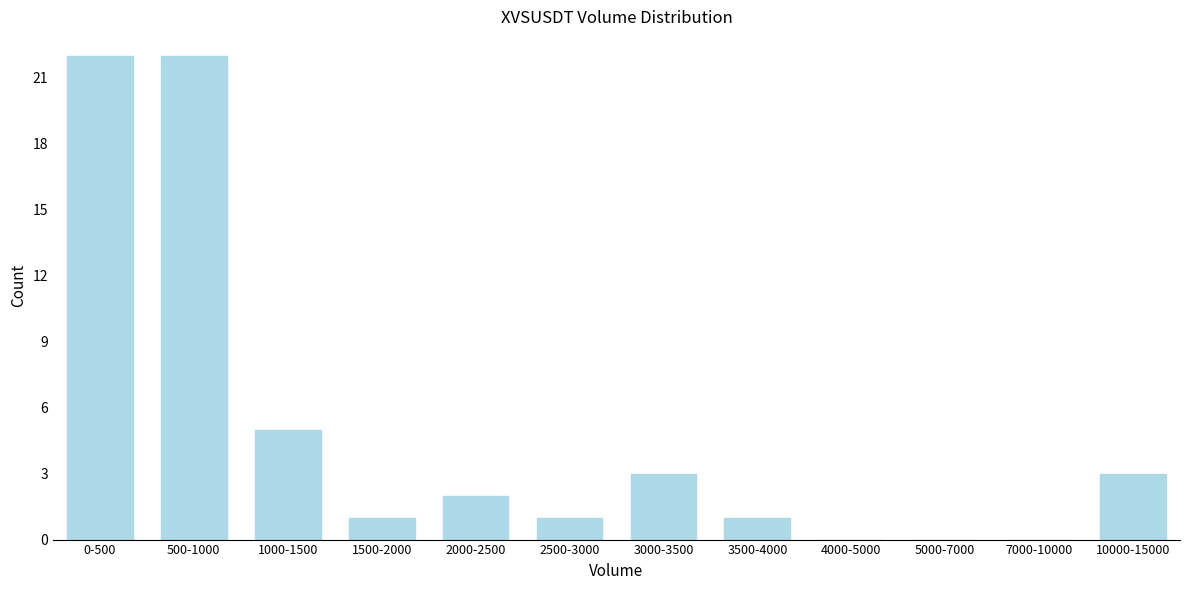

Reading left to right, what are all the values shown in this chart?

0-500=22	500-1000=22	1000-1500=5	1500-2000=1	2000-2500=2	2500-3000=1	3000-3500=3	3500-4000=1	4000-5000=0	5000-7000=0	7000-10000=0	10000-15000=3